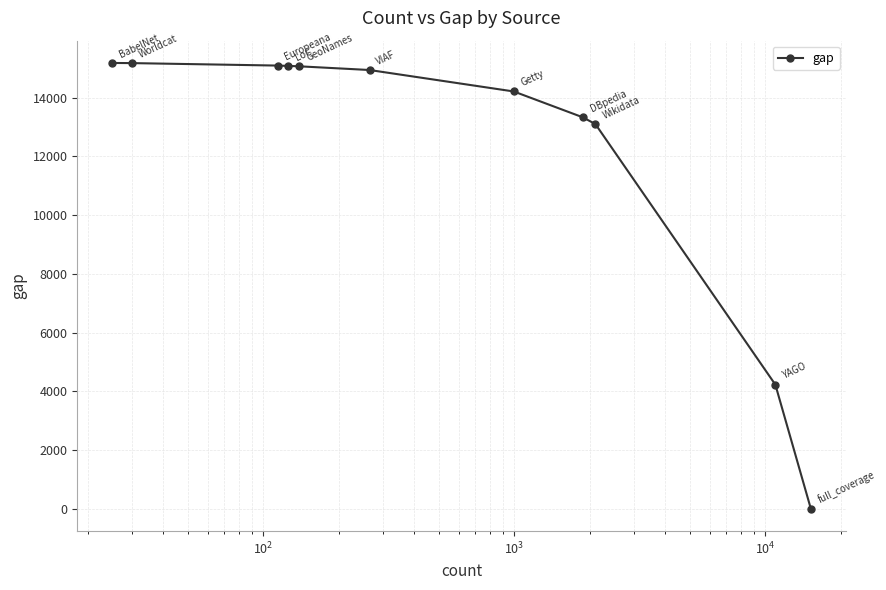

Does the chart have visible grid lines?

Yes